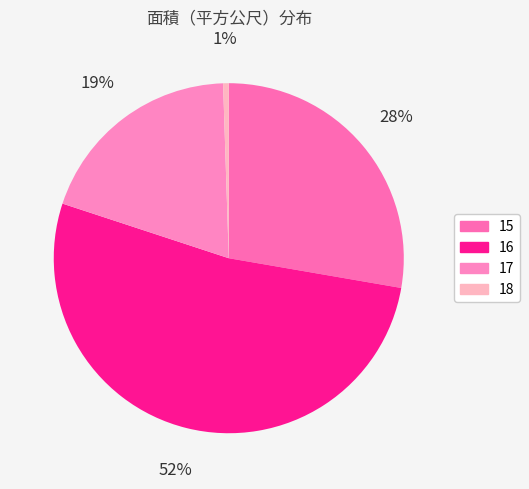

Is it true that 17 is 19% of the pie?

True